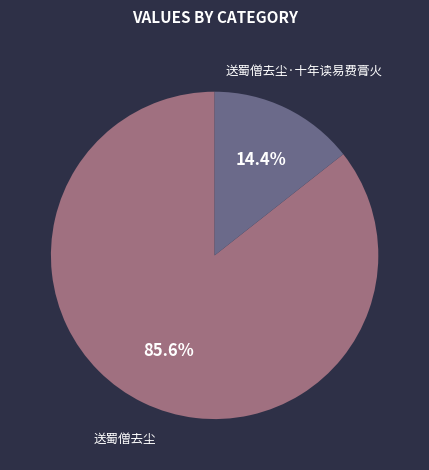

To the nearest percent, what portion does 送蜀僧去尘 represent?

86%